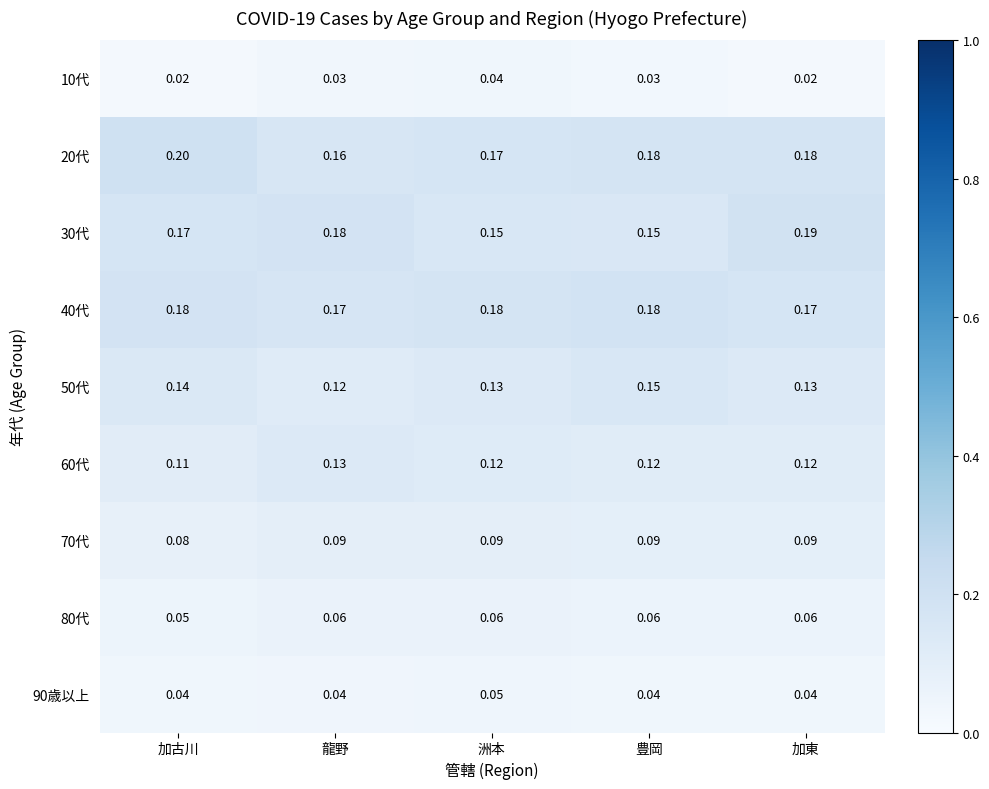

Where is 60代 nearest to the value 0?

加古川